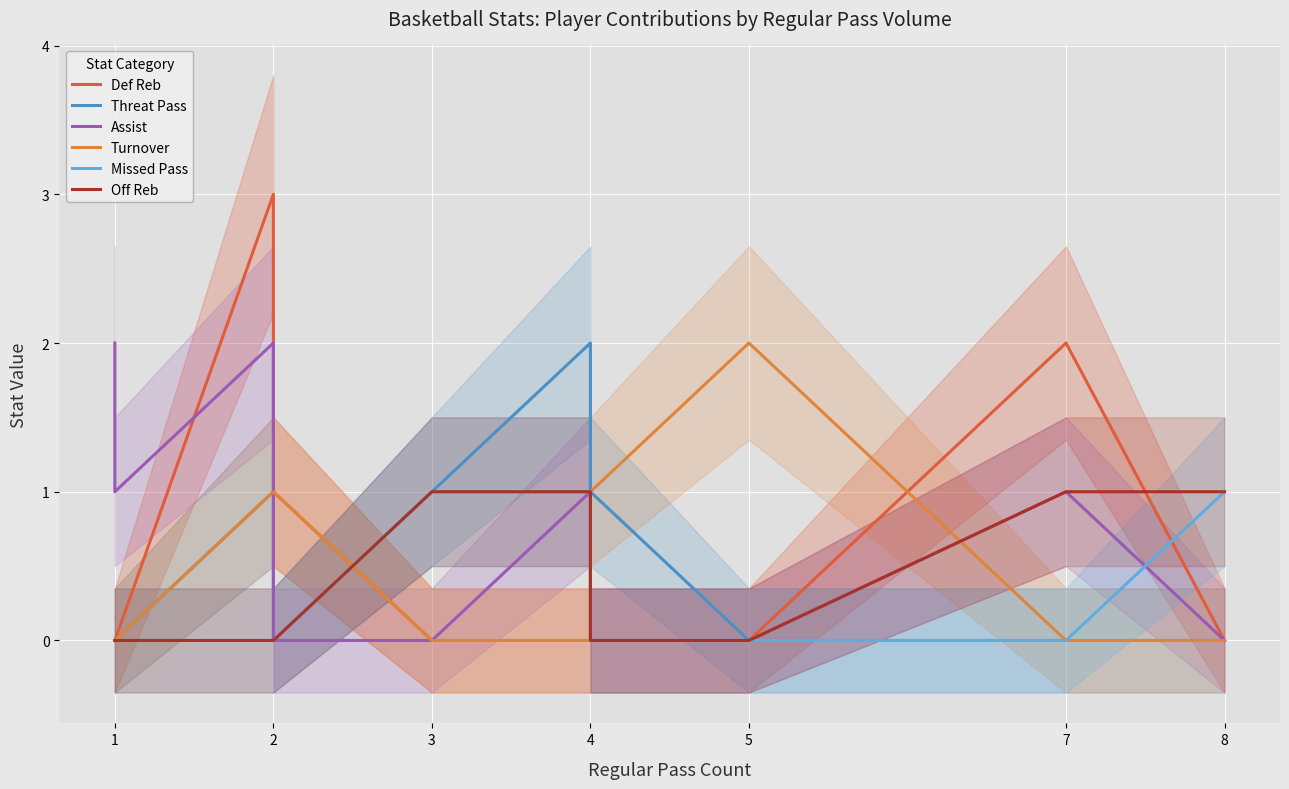

What are all the series names shown in the legend?

Def Reb, Threat Pass, Assist, Turnover, Missed Pass, Off Reb